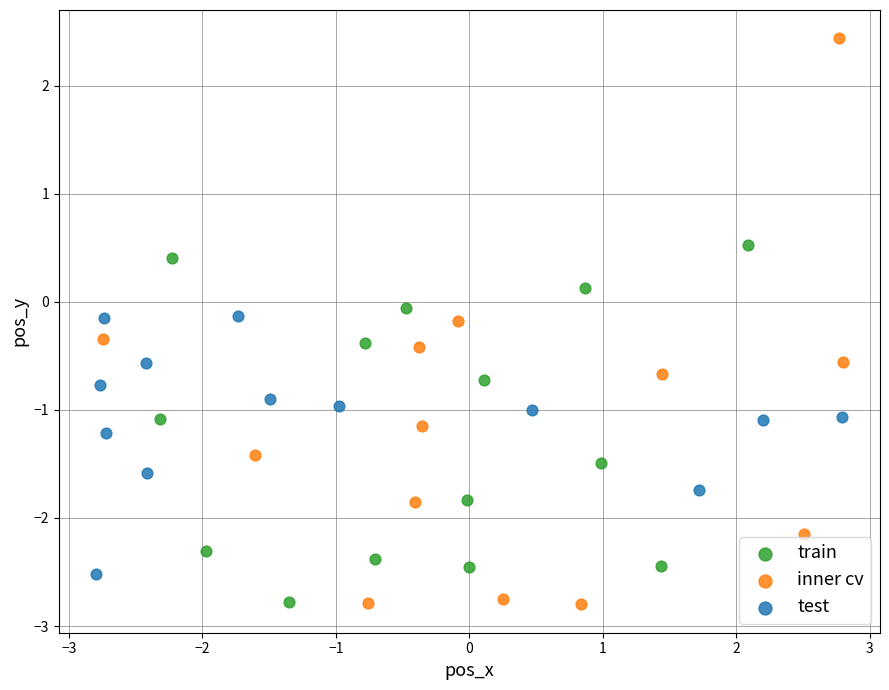

Which series has the widest spread of Y values?

inner cv